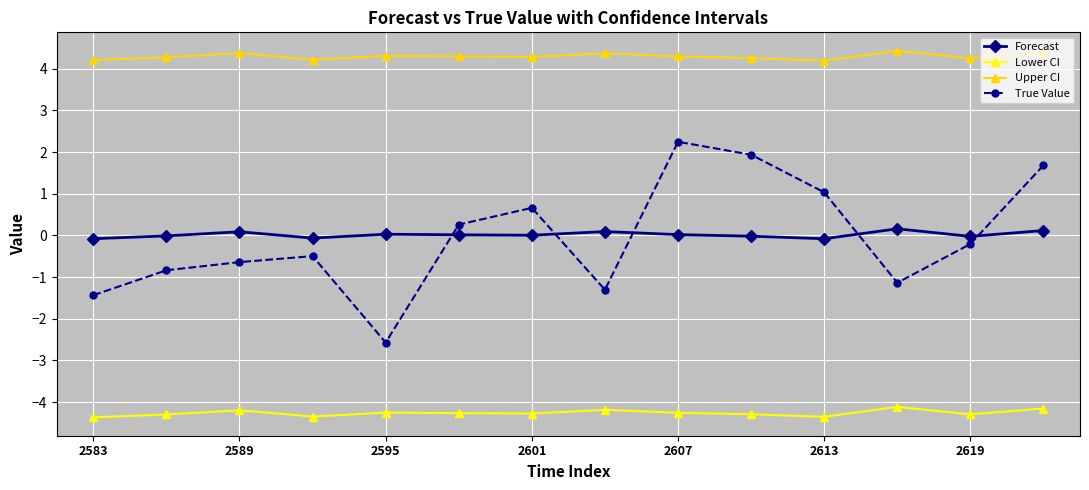

What is the sum of all True Value values?

-0.8